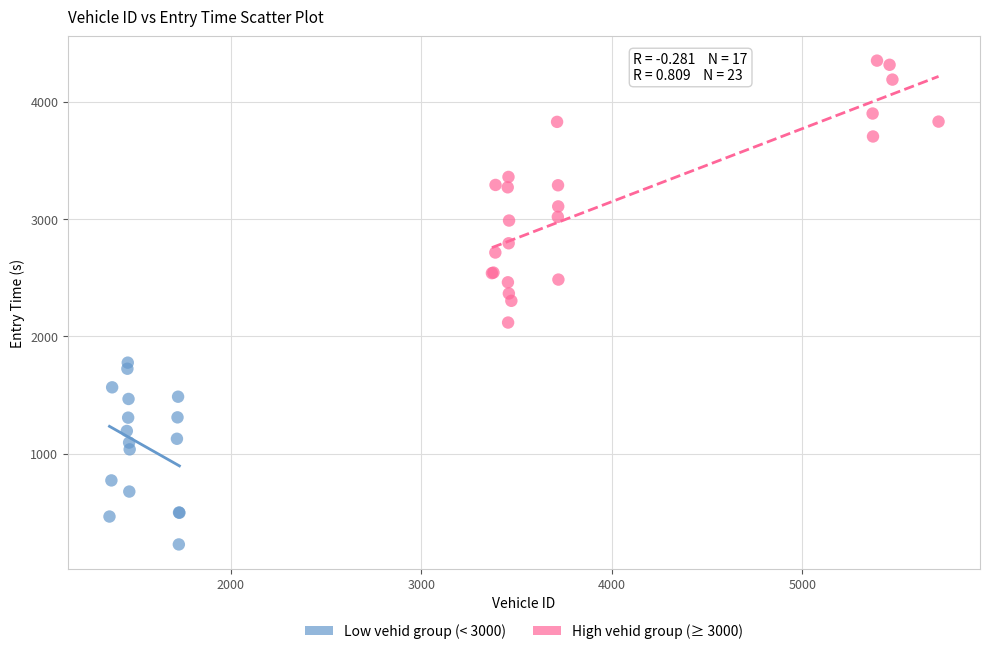

Which series reaches the maximum Y coordinate?

High vehid group (≥ 3000)